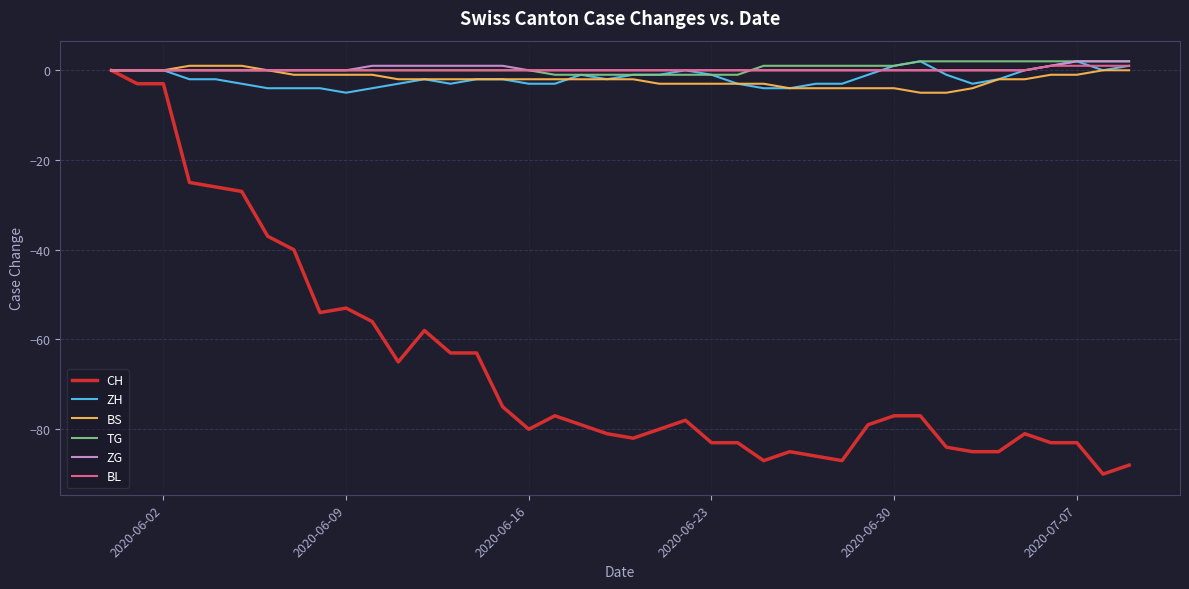

Count the number of data series in this chart.

6